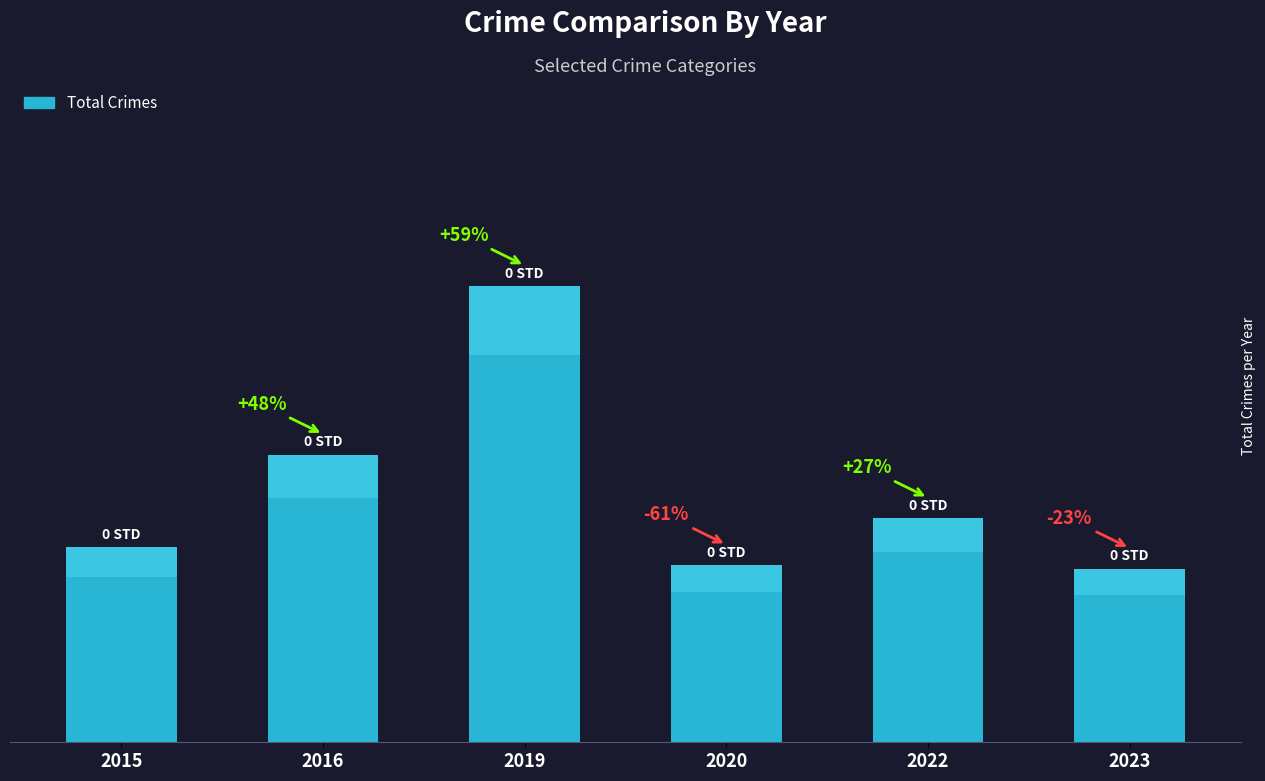

Does the chart contain any negative values?

No